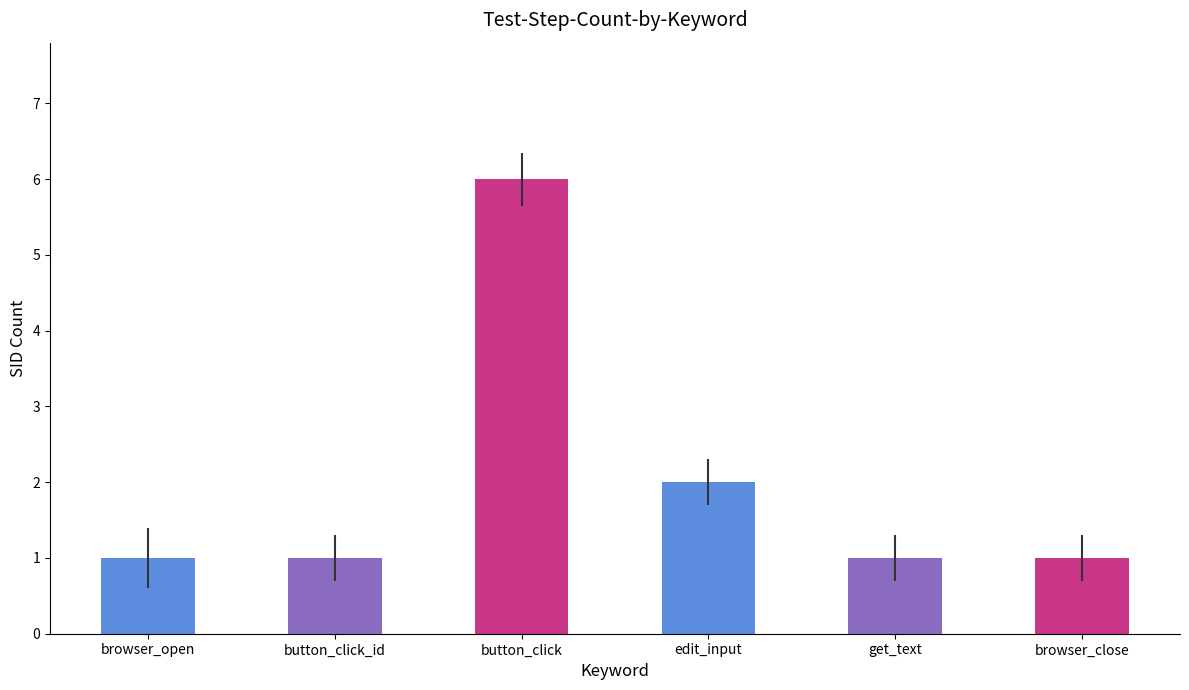

What is the change in value from browser_open to button_click?

+5